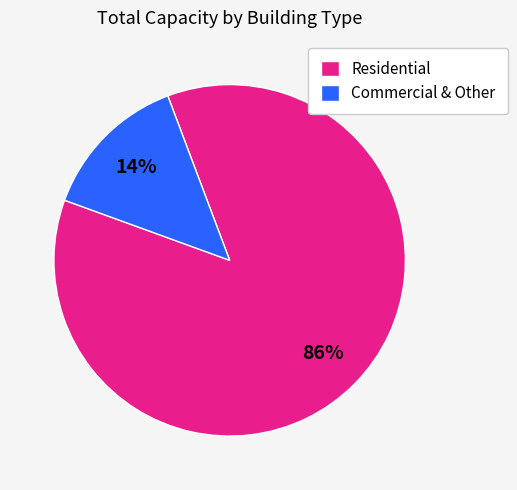

Is the sum of Residential and Commercial & Other greater than half?

Yes